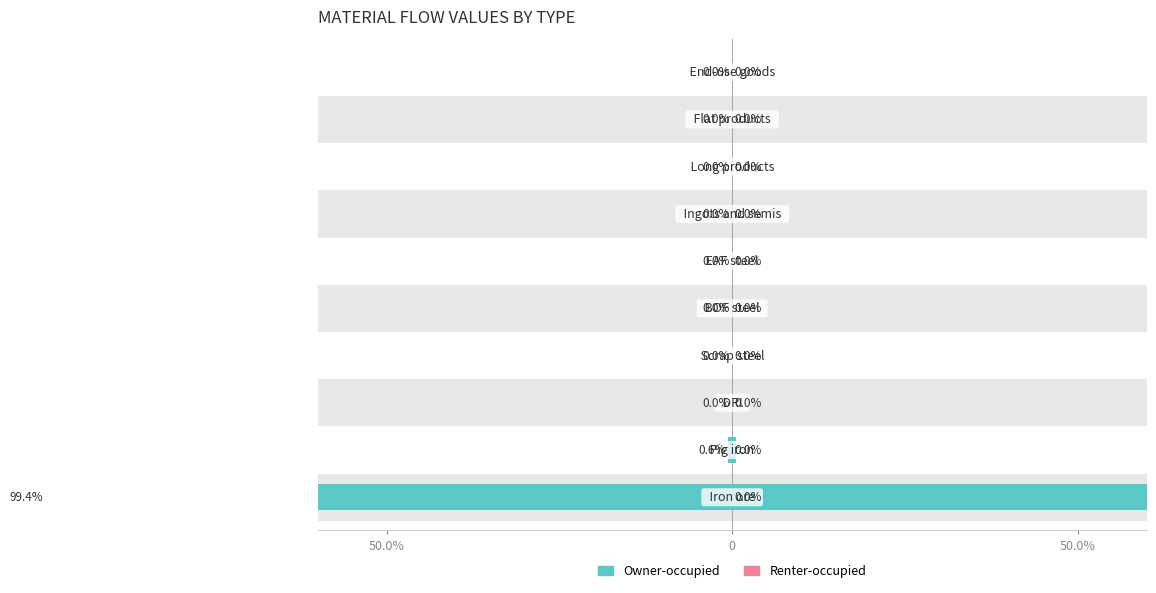

How many groups of bars are there?

10